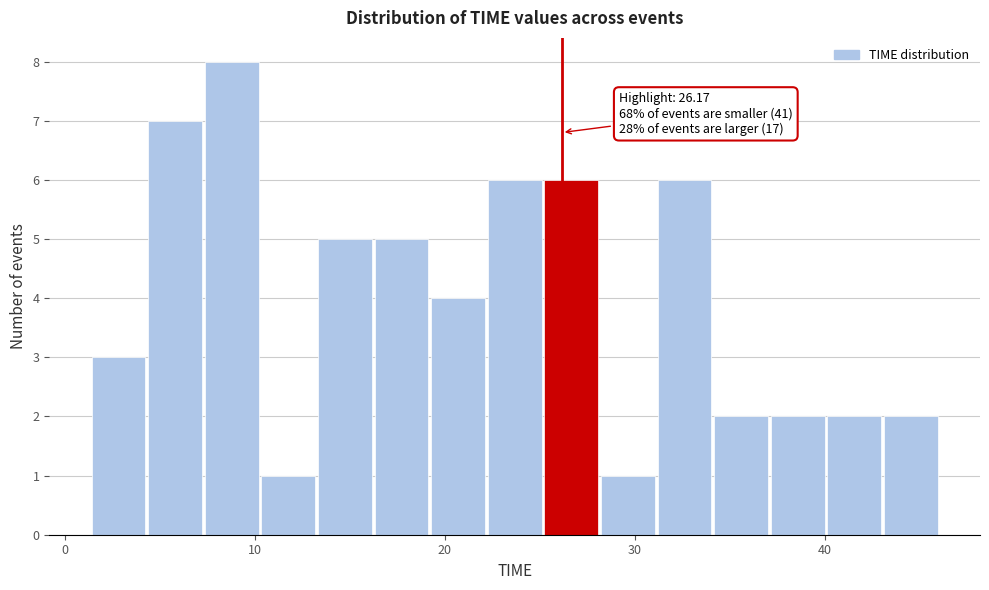

Read against the x-axis, roughly where is the centre of the tallest bar?

9